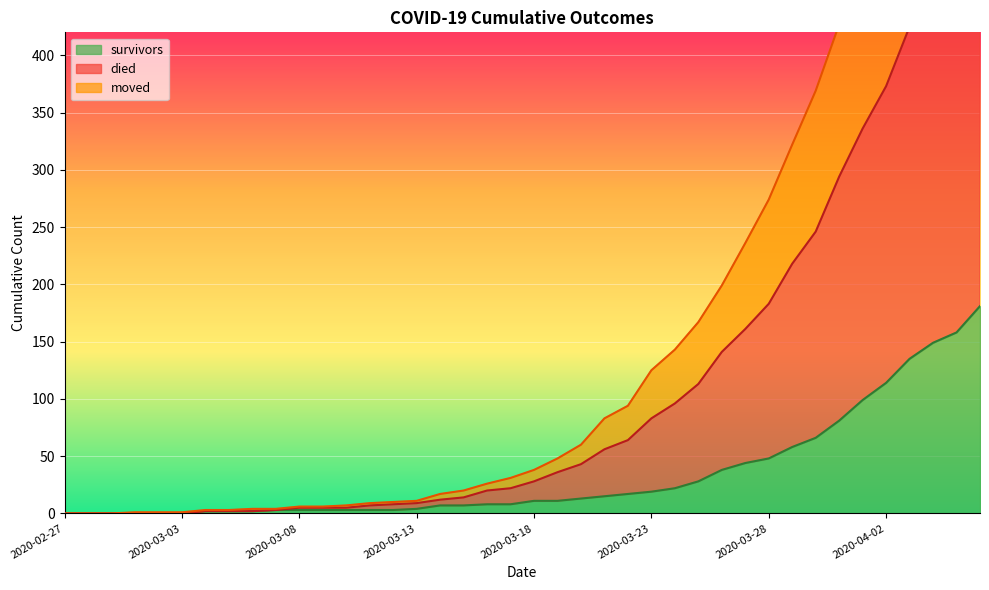

The survivors series shows 85 at 2020-02-27. True or false?

False